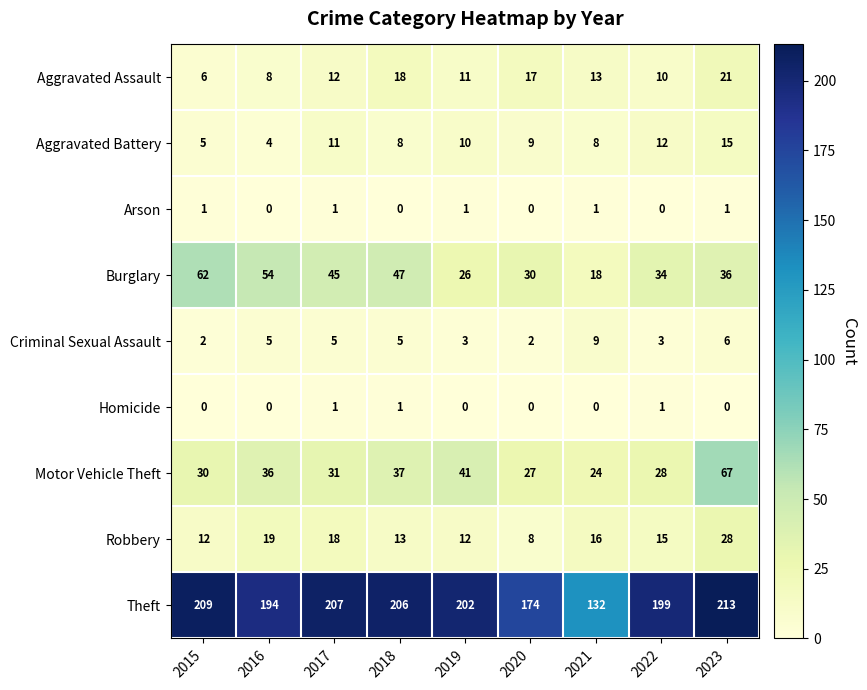

Which series has the largest range (max minus min)?

Theft